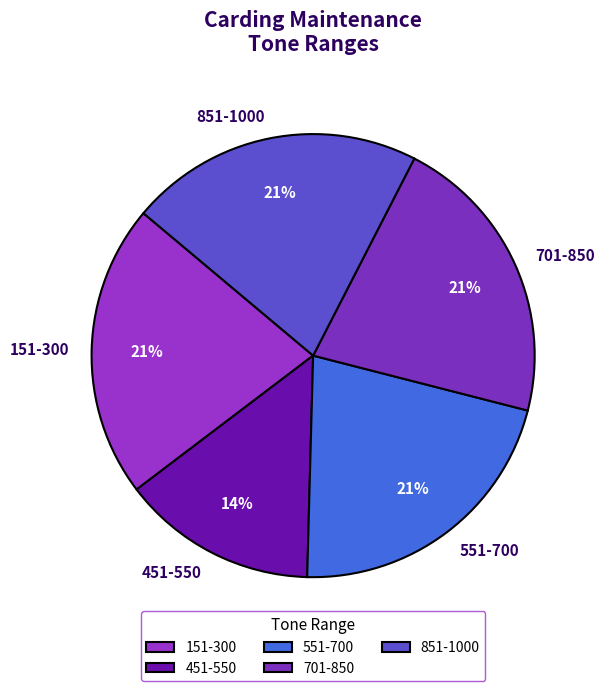

To the nearest percent, what portion does 701-850 represent?

21%